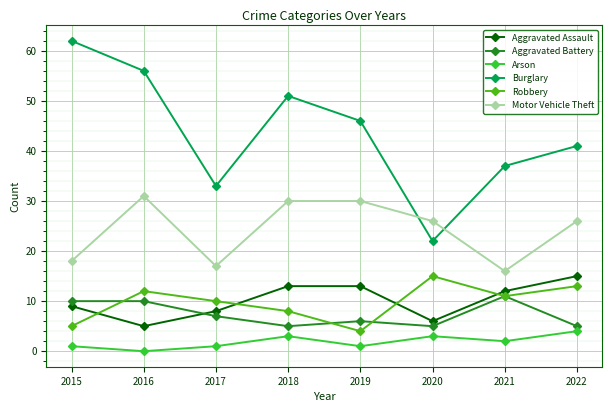

Count the Aggravated Battery values in the range 5 to 10.

7